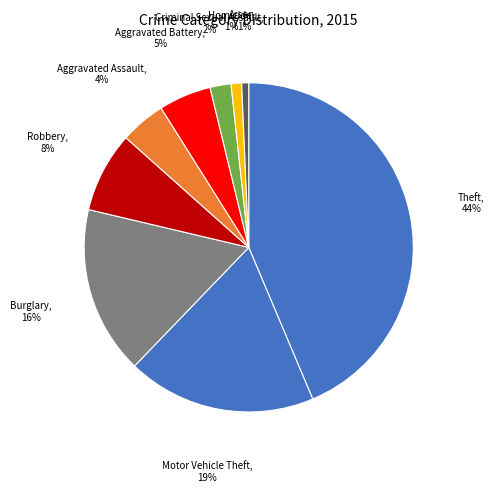

What percentage is the Homicide slice, to the nearest percent?

1%